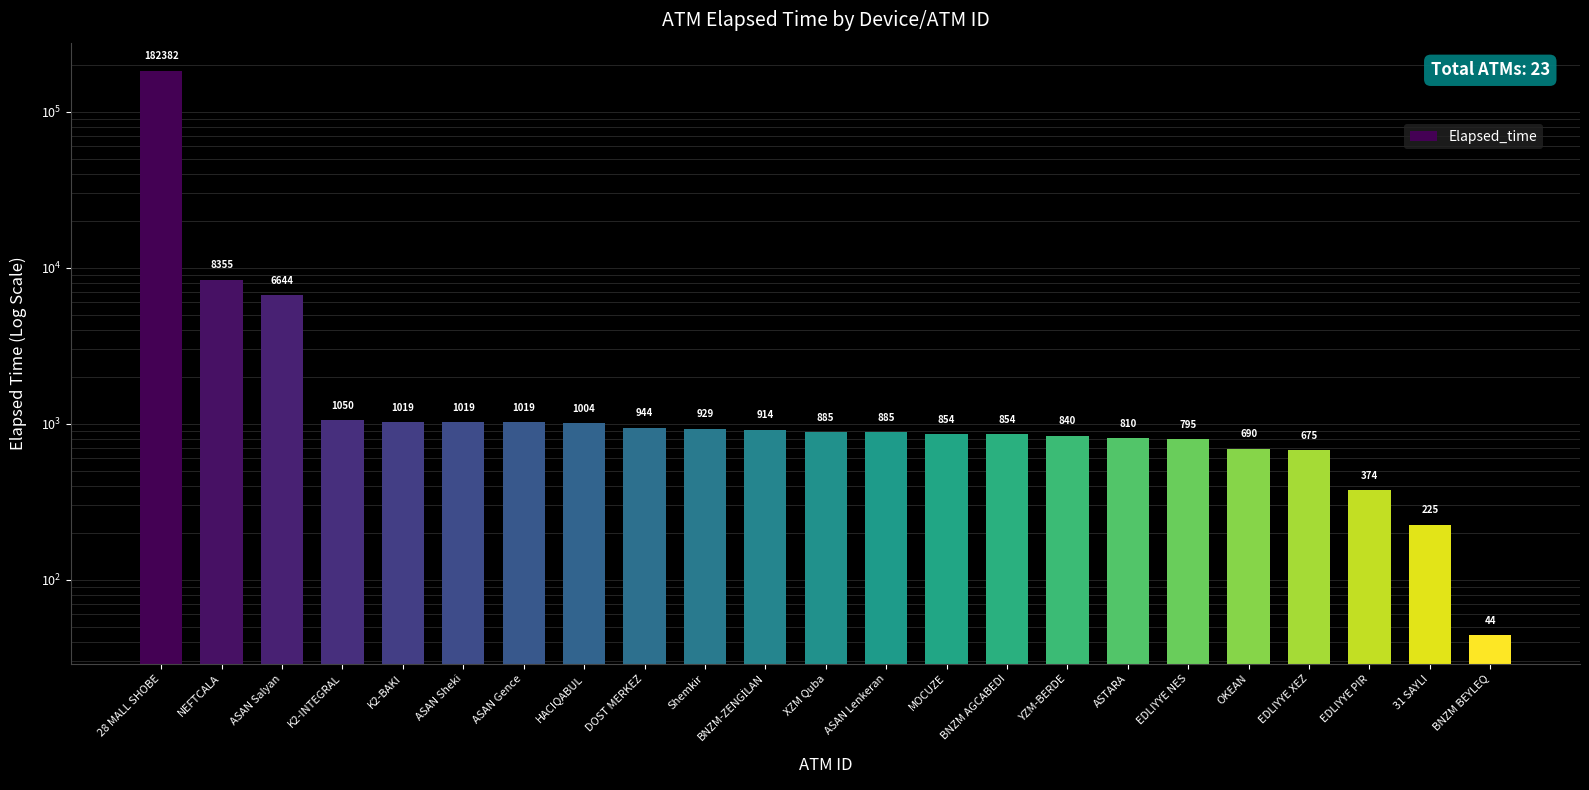

How many distinct data groups are displayed?

1